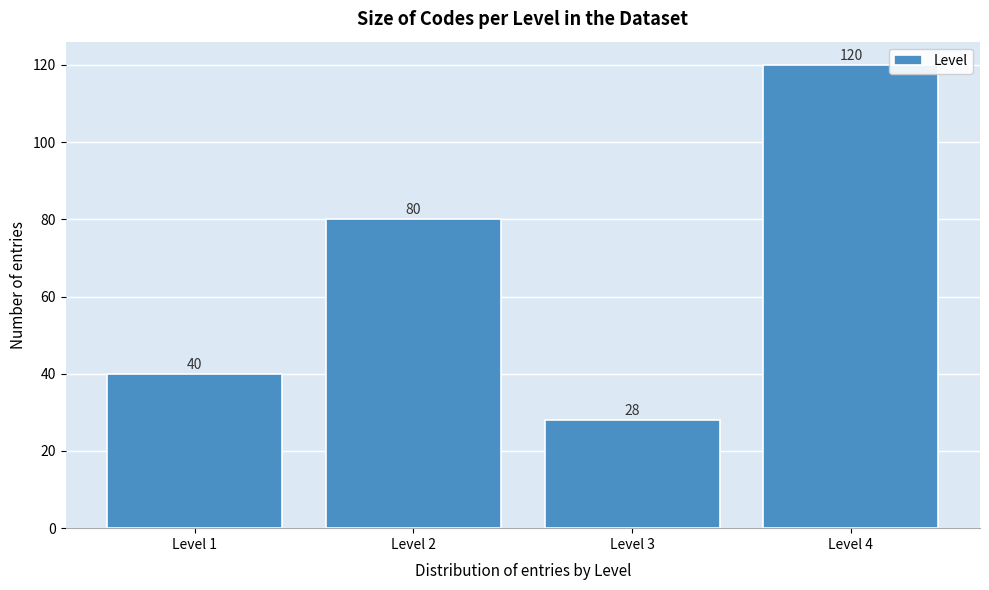

Reading left to right, transcribe all the data shown in this chart.

Level 1=40	Level 2=80	Level 3=28	Level 4=120